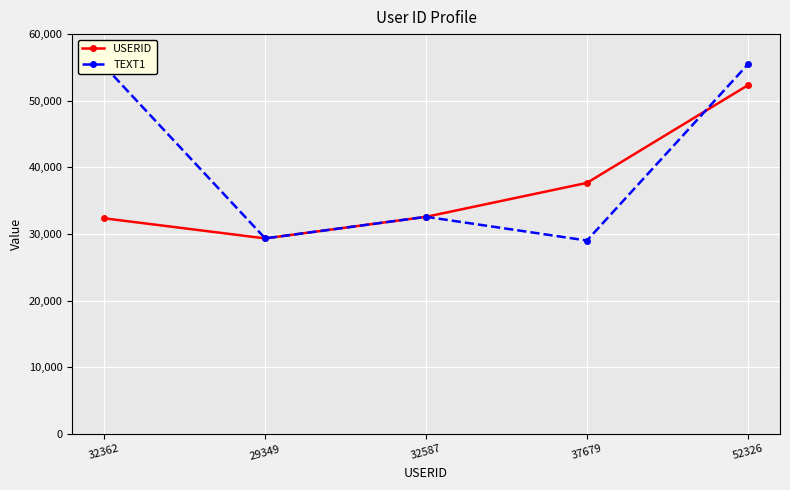

What position from the left is 29349?

2